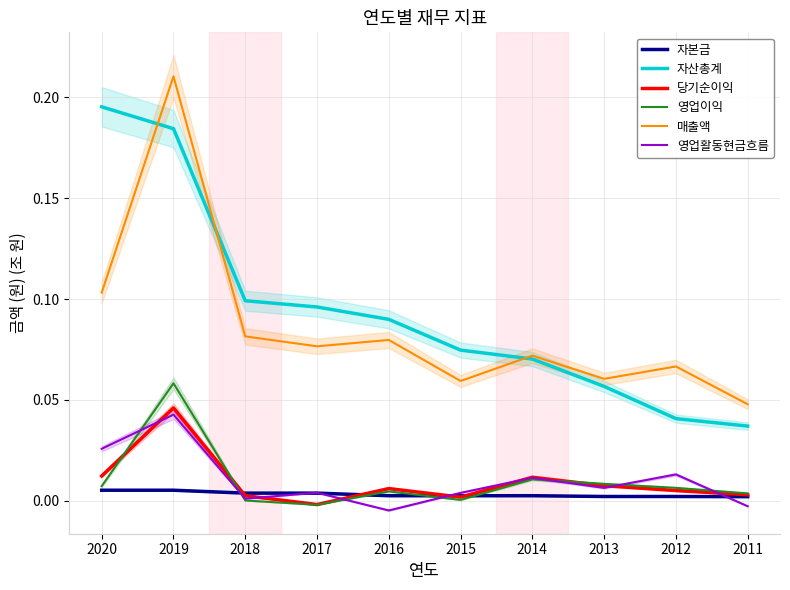

Reading left to right, what are all the values shown in this chart?

자본금: 0.0	0.0	0.0	0.0	0.0	0.0	0.0	0.0	0.0	0.0
자산총계: 0.2	0.2	0.1	0.1	0.1	0.1	0.1	0.1	0.0	0.0
당기순이익: 0.0	0.0	0.0	-0.0	0.0	0.0	0.0	0.0	0.0	0.0
영업이익: 0.0	0.1	0.0	-0.0	0.0	0.0	0.0	0.0	0.0	0.0
매출액: 0.1	0.2	0.1	0.1	0.1	0.1	0.1	0.1	0.1	0.0
영업활동현금흐름: 0.0	0.0	0.0	0.0	-0.0	0.0	0.0	0.0	0.0	-0.0